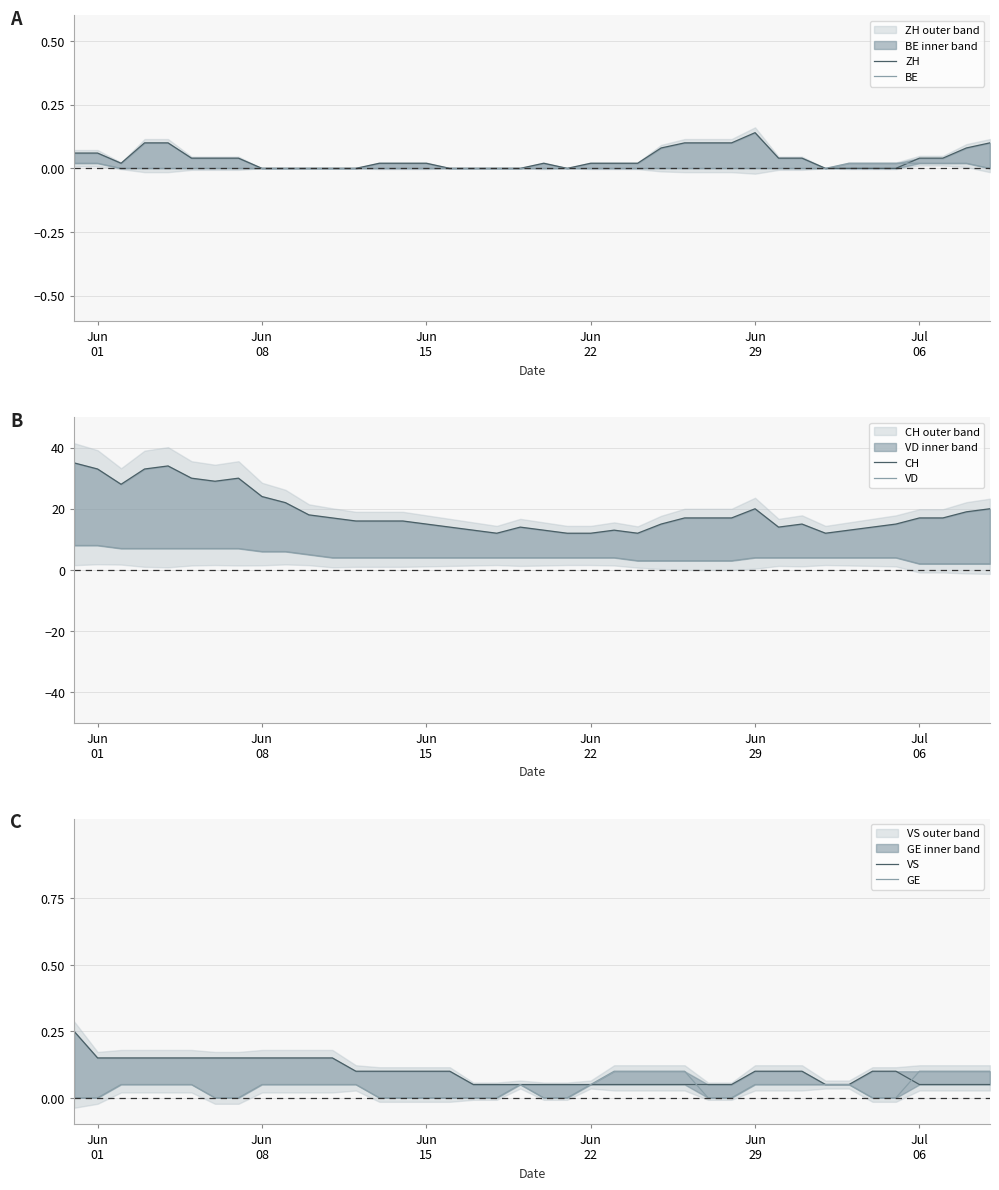

How many intersections are there between ZH and VS?

3